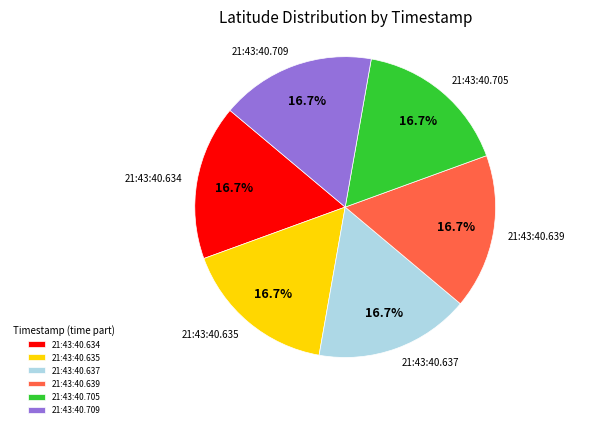

Combined, do 21:43:40.709 and 21:43:40.635 account for over 50%?

No